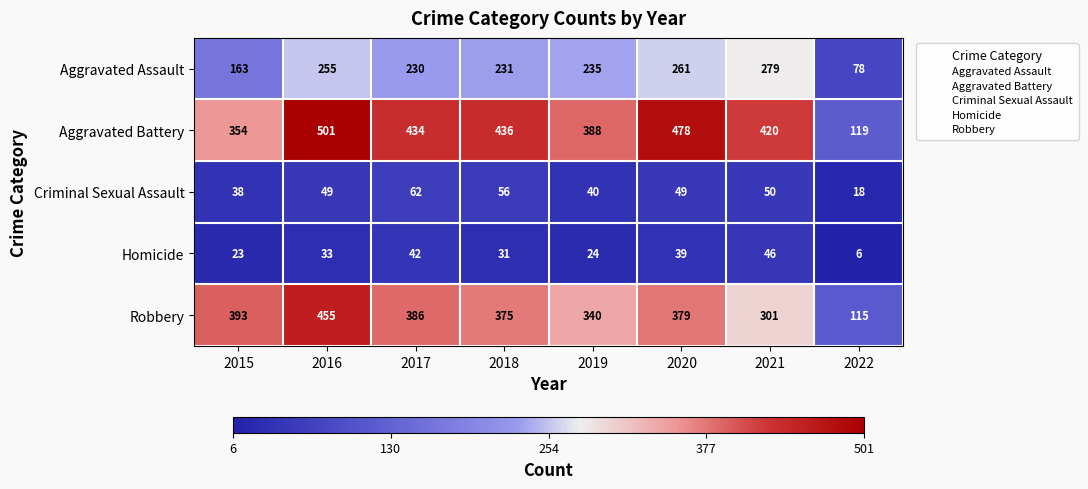

Rank the series at 2021 from highest to lowest value.

Aggravated Battery, Robbery, Aggravated Assault, Criminal Sexual Assault, Homicide